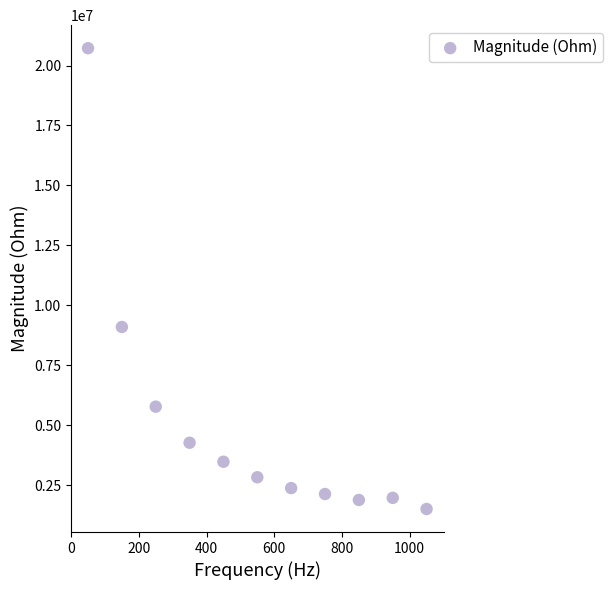

What Y value in the scatter plot is closest to 11111067?

9093117.4